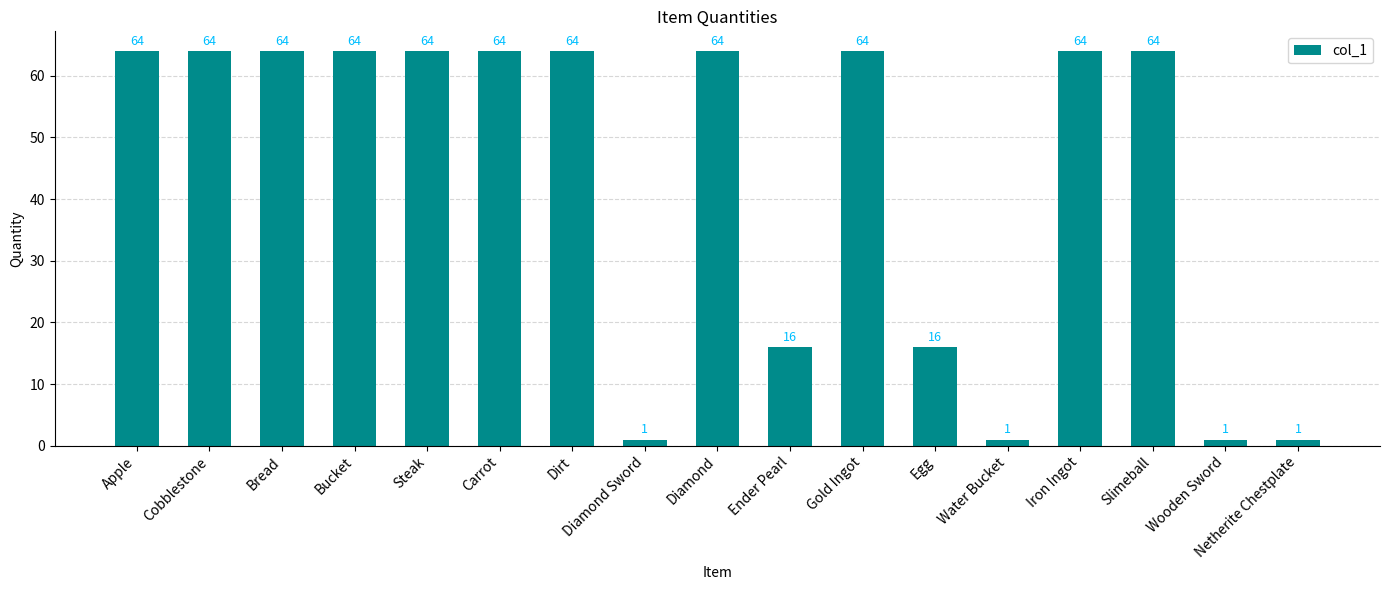

What position from the left is Cobblestone?

2